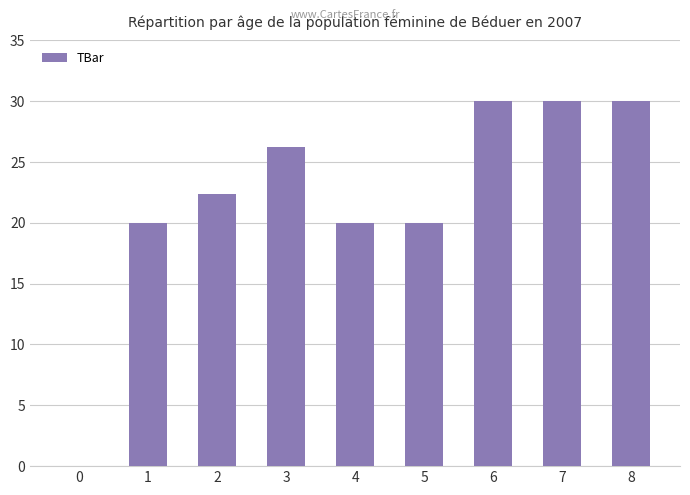

What is the average value?

22.1